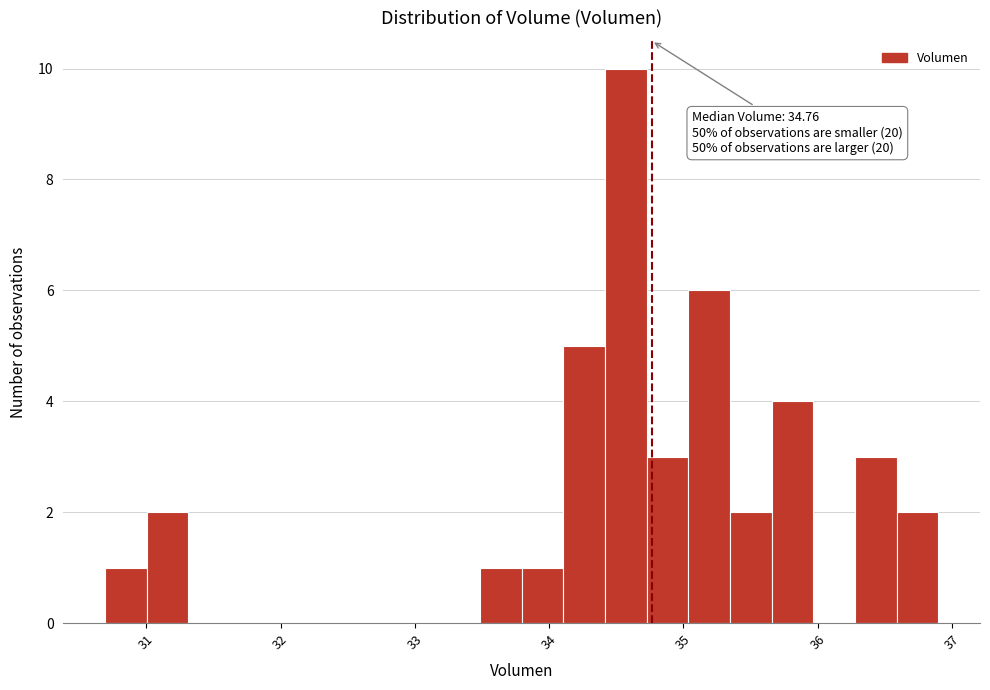

Read against the x-axis, roughly where is the centre of the tallest bar?

34.6